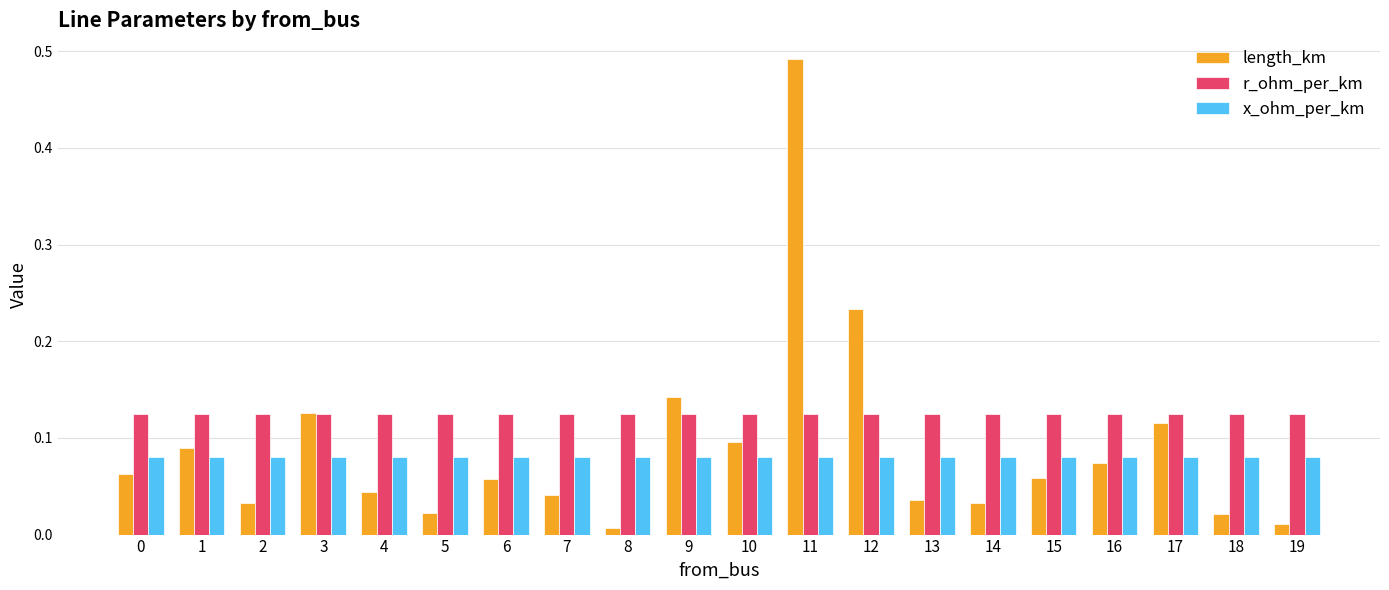

At which category does the chart reach its peak across all series?

11